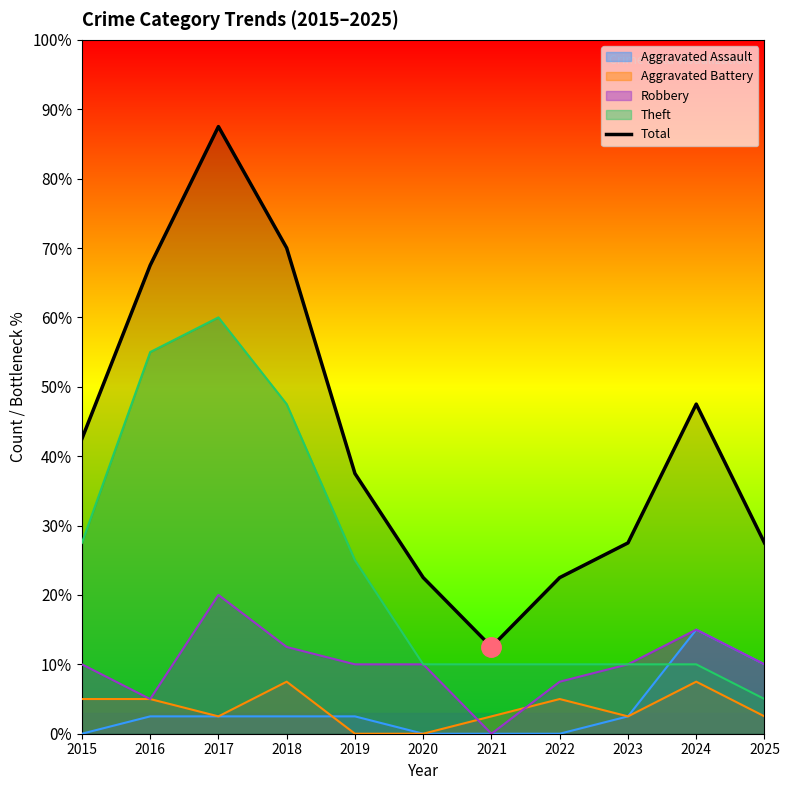

Read the value at 2018.

28